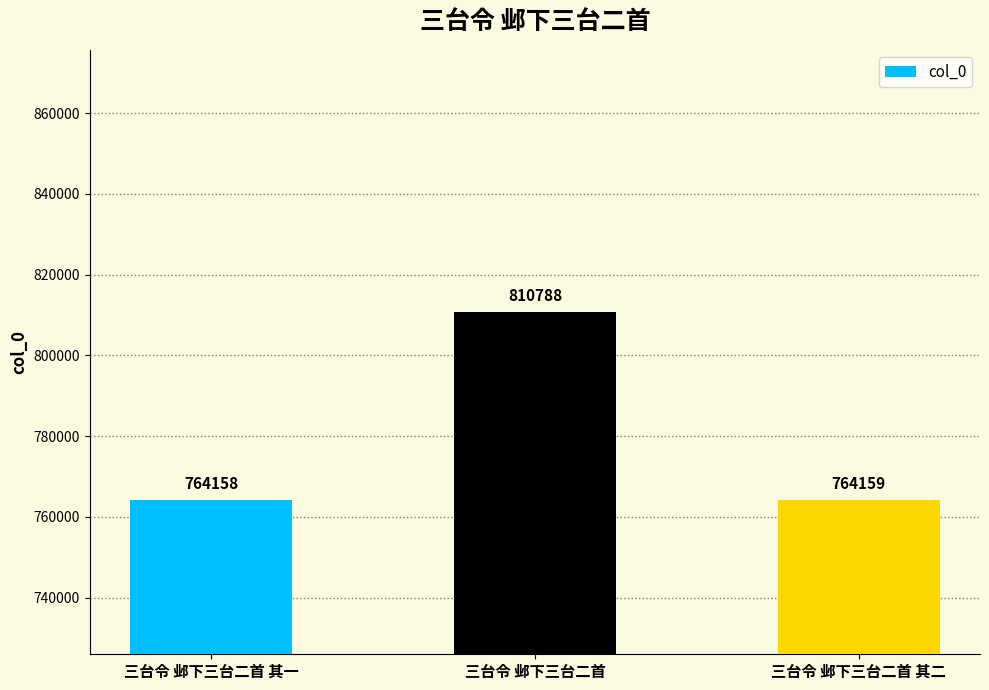

At which category does the chart reach its peak across all series?

三台令 邺下三台二首